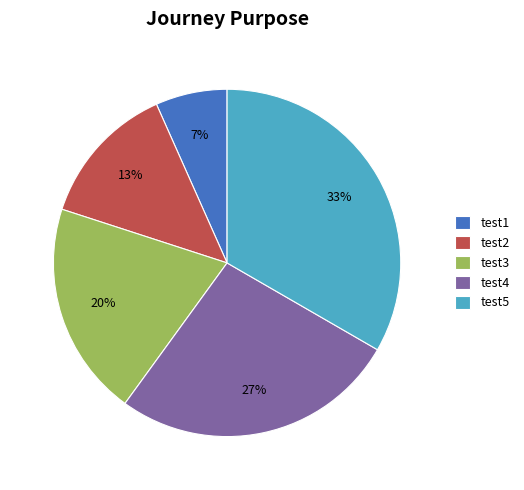

Is the sum of test2 and test3 greater than half?

No